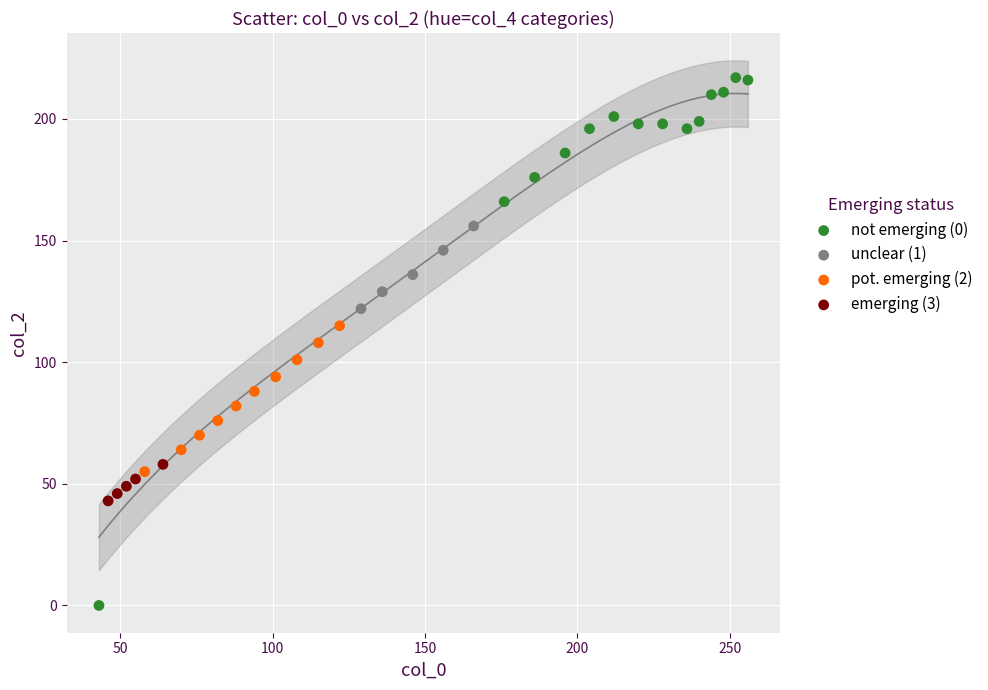

Which series contains the highest Y value?

not emerging (0)